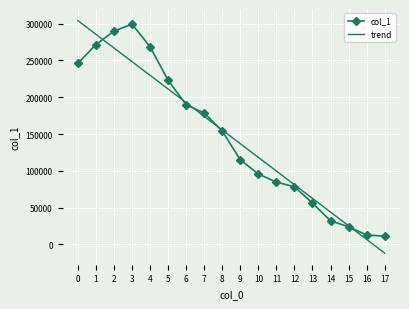

At 9, list the series in order from smallest to largest.

col_1, trend